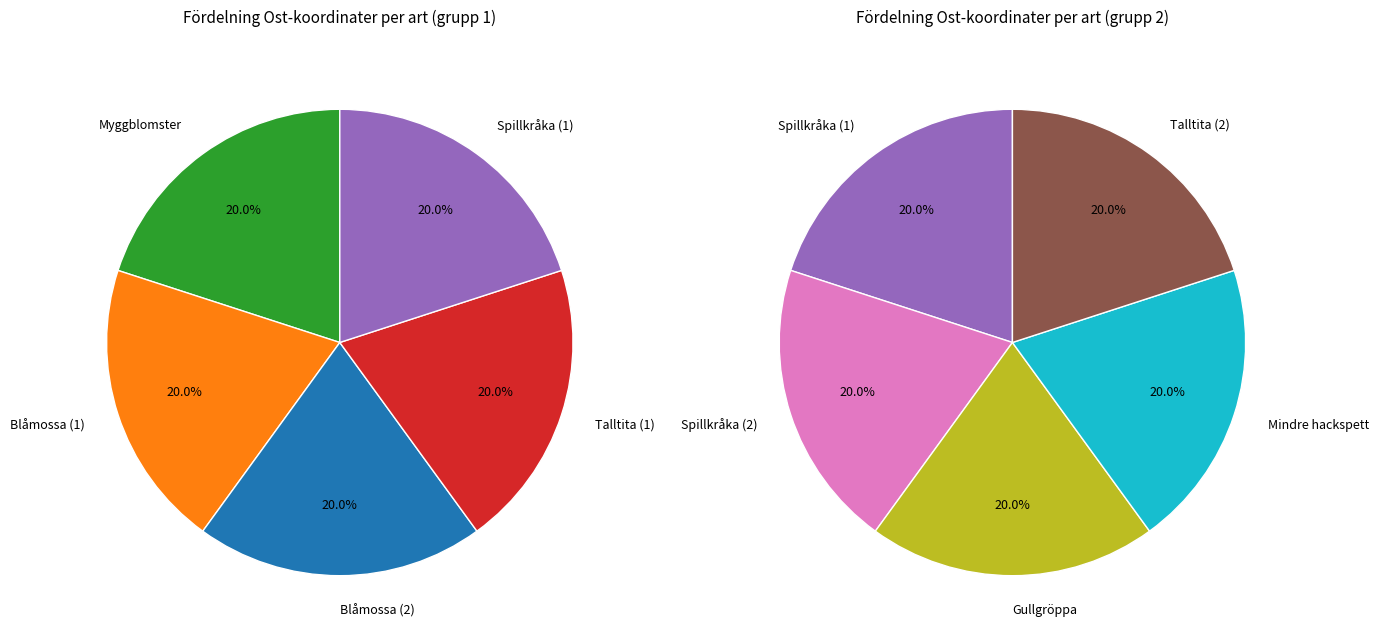

Is the sum of Blåmossa (2) and Myggblomster greater than half?

No